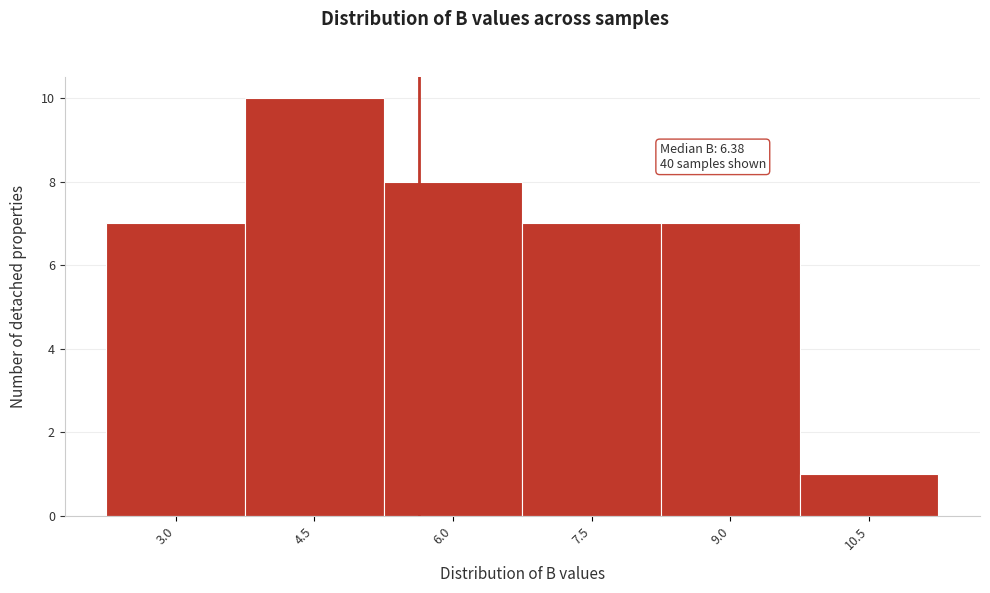

Reading right to left, list all the values displayed in this chart.

1	7	7	8	10	7